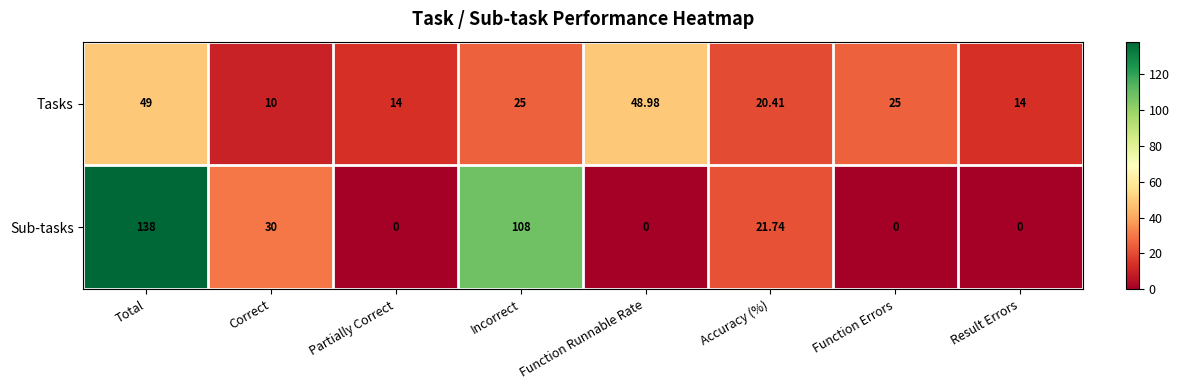

At which category is the sum across all series the highest?

Total